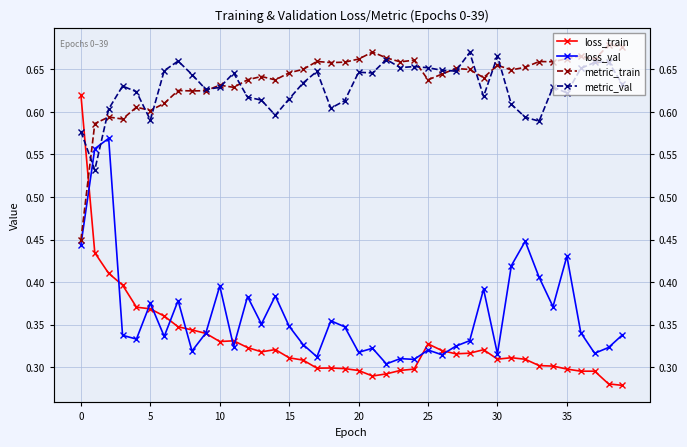

How many interior local valleys does the metric_val series have?

11